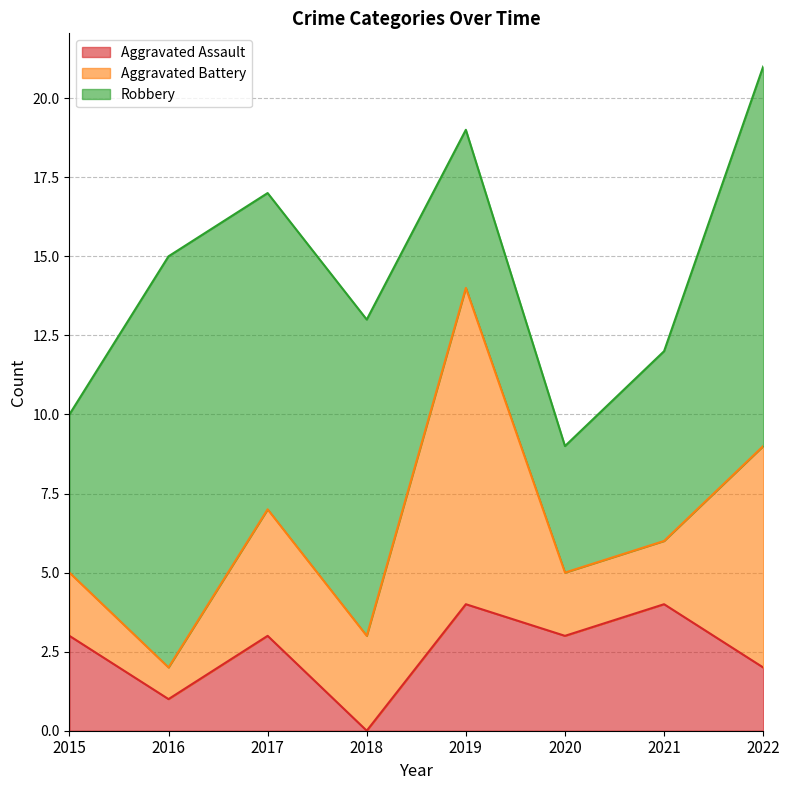

At which label does Robbery reach its minimum?

2020